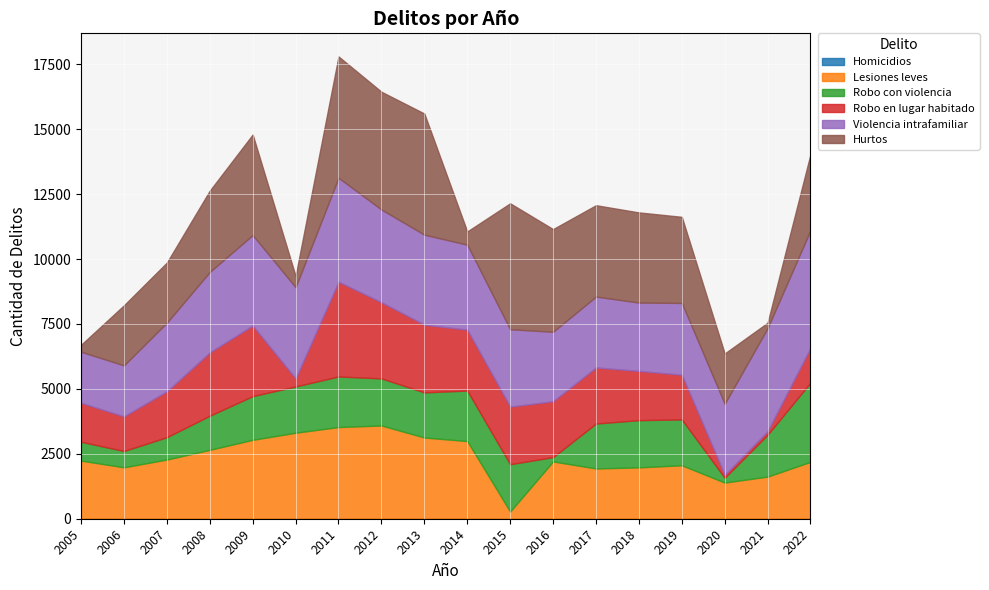

Which series changed the most between 2013 and 2022?

Hurtos